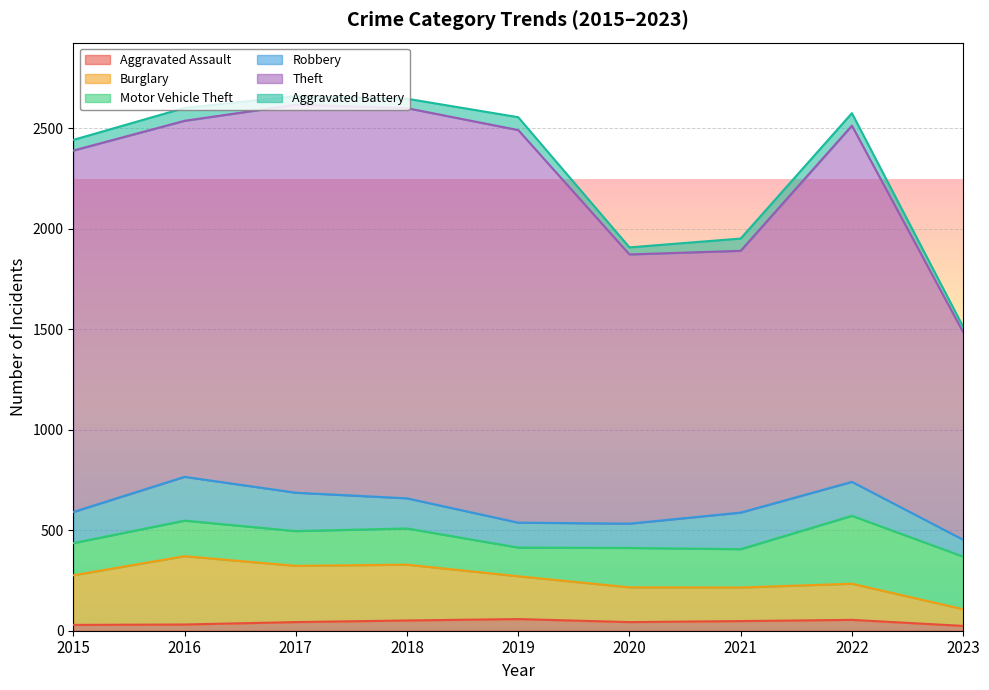

What is the minimum value shown in the chart?

24